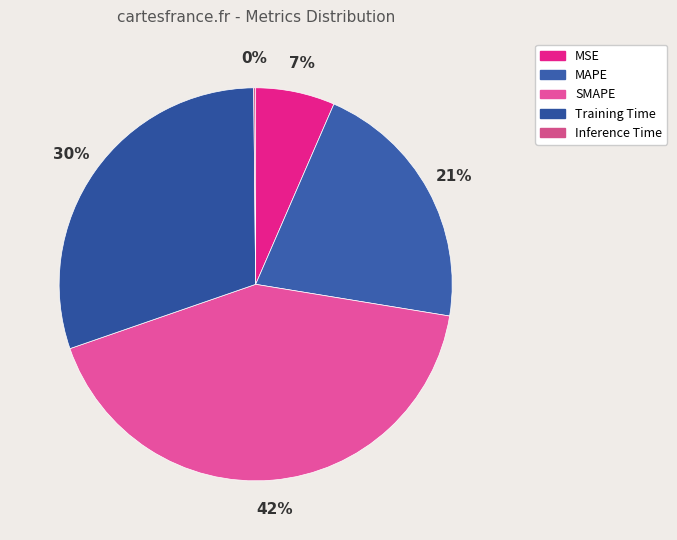

Combined, do Inference Time and MSE account for over 50%?

No